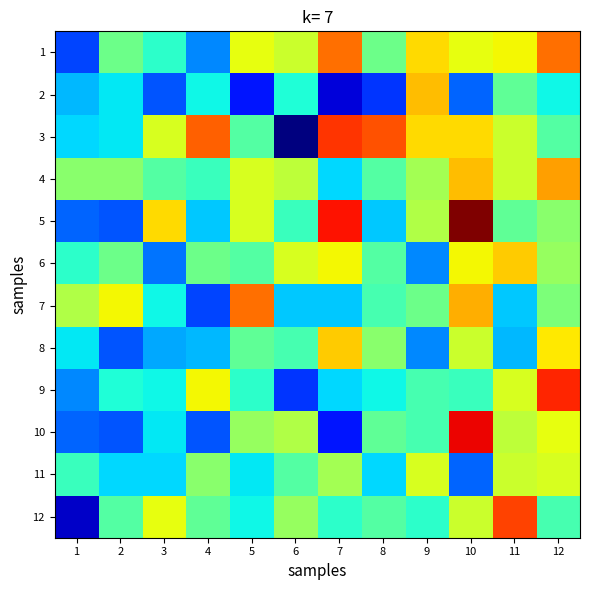

Which label corresponds to the largest value in the chart?

10